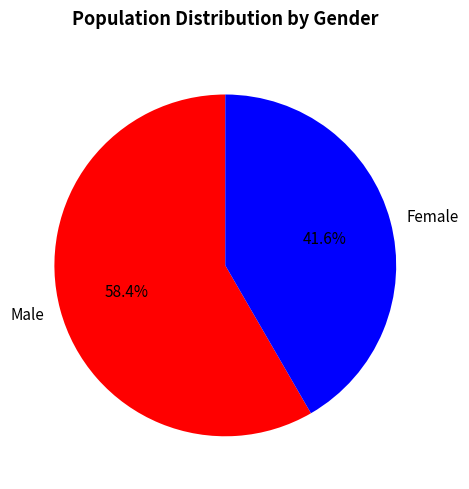

What percentage do Female and Male together represent?

100.0%